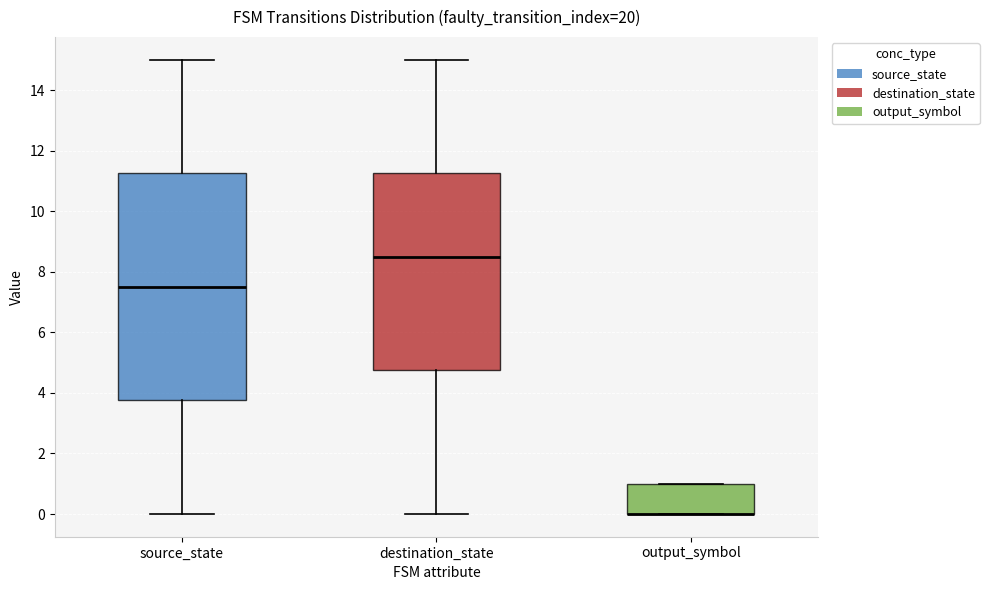

Where is the upper edge of the box for source_state on the y-axis? The values are not printed on the chart, so give them approximately, as read against the axis.

11.2